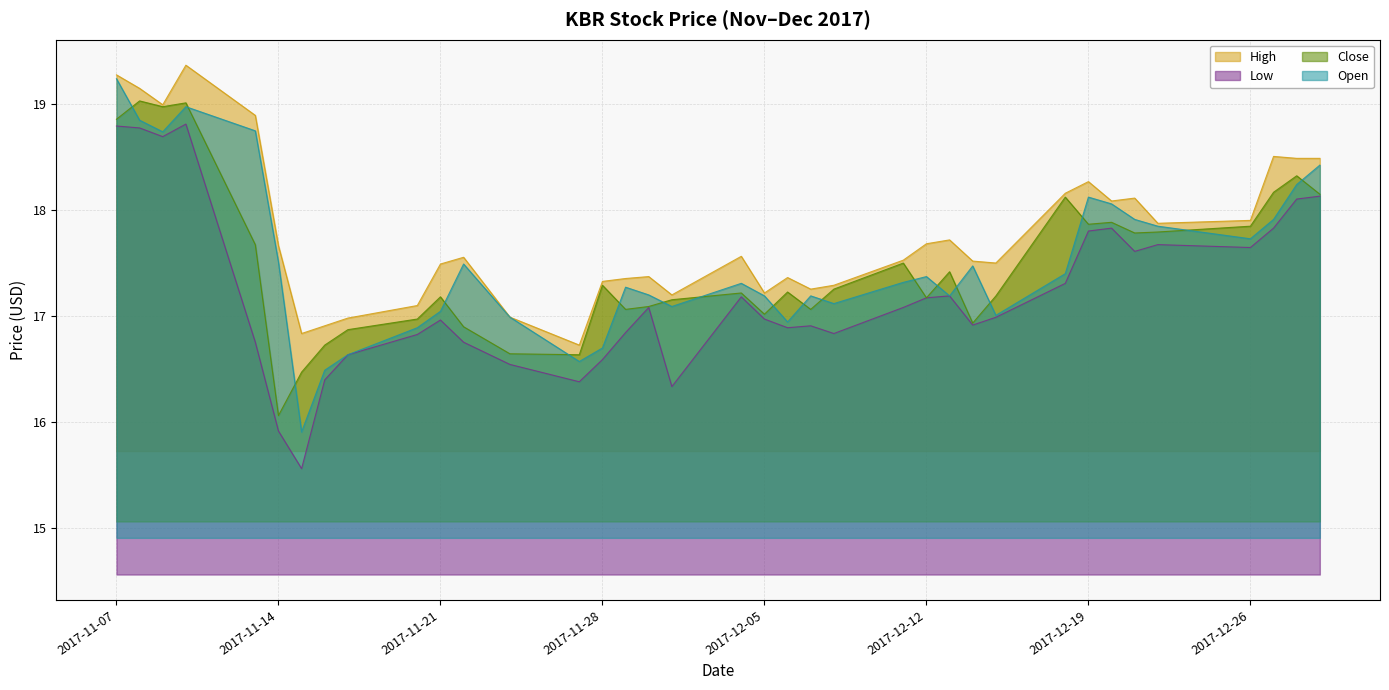

At how many categories does at least one series exceed 17?

32